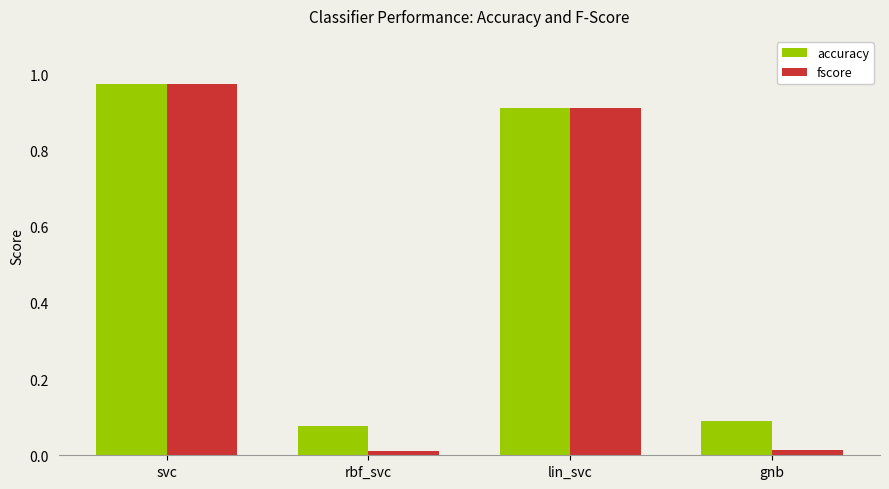

Which series has the widest spread of values?

fscore